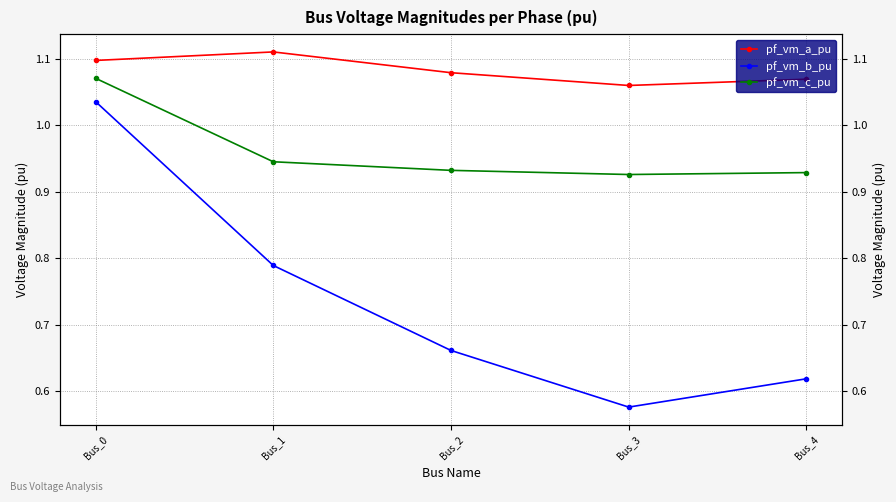

What is the difference between the maximum and minimum values in the pf_vm_c_pu series?

0.1